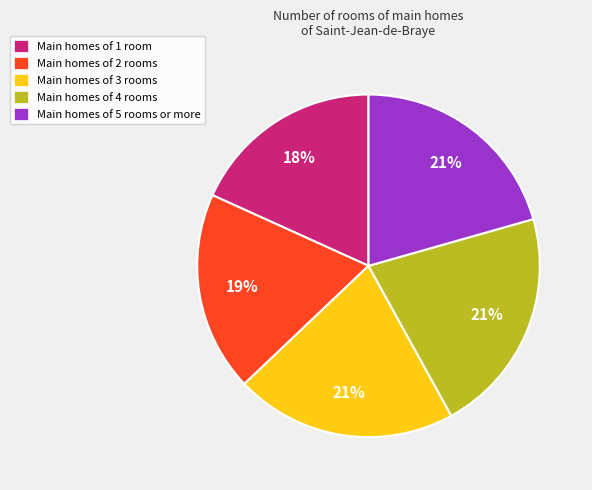

How many segments does this pie chart have?

5